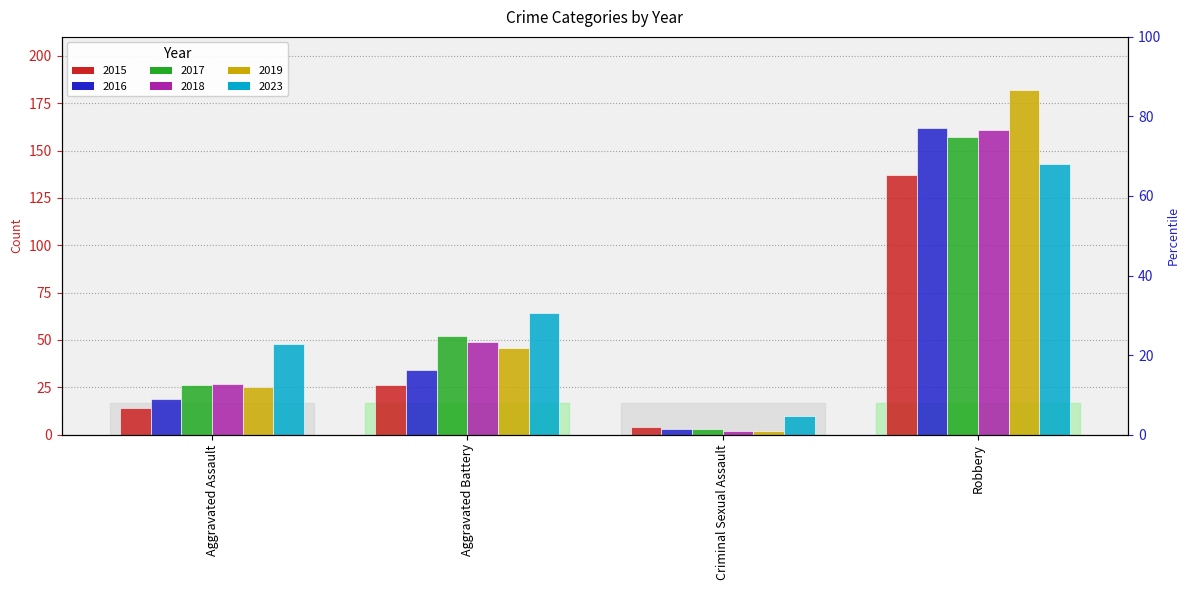

The 2015 series shows 26 at Aggravated Battery. True or false?

True